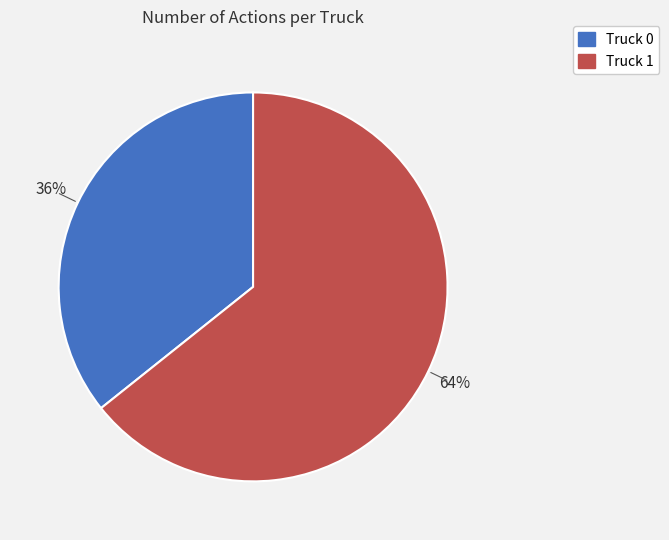

What is the largest slice in the pie chart?

Truck 1